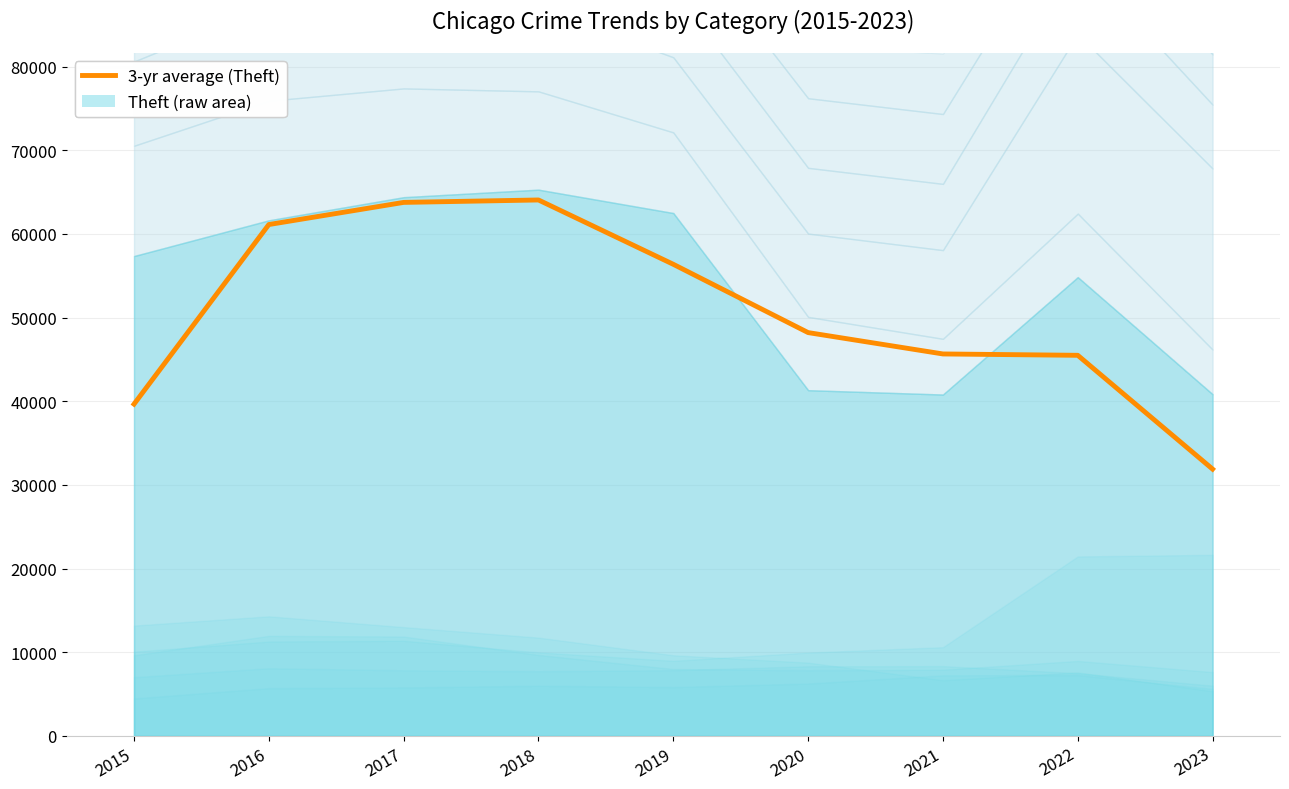

What is the average value?

50688.7